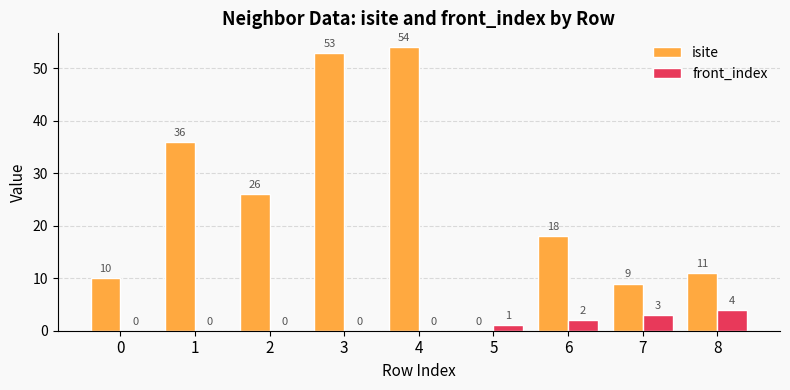

At which category is the sum across all series the highest?

4